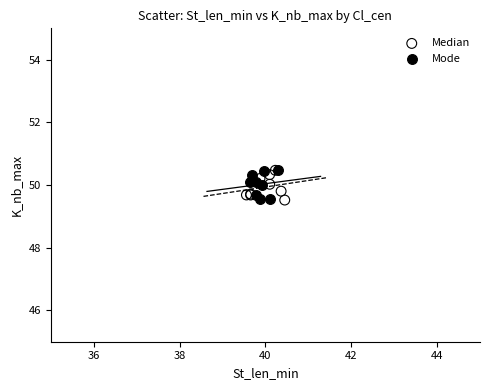

What are all the series names shown in the legend?

Median, Mode